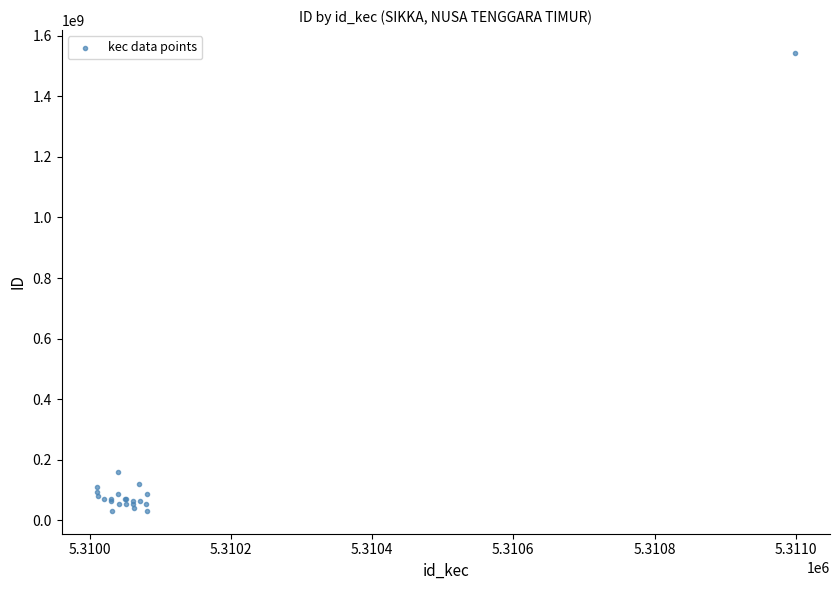

What Y value in the scatter plot is closest to 787241565?

159021990